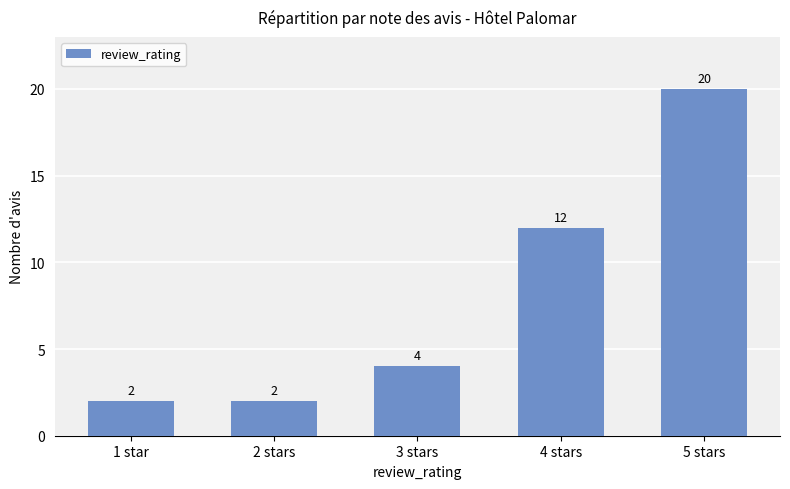

What is the label of the 2nd bar from the right?

4 stars